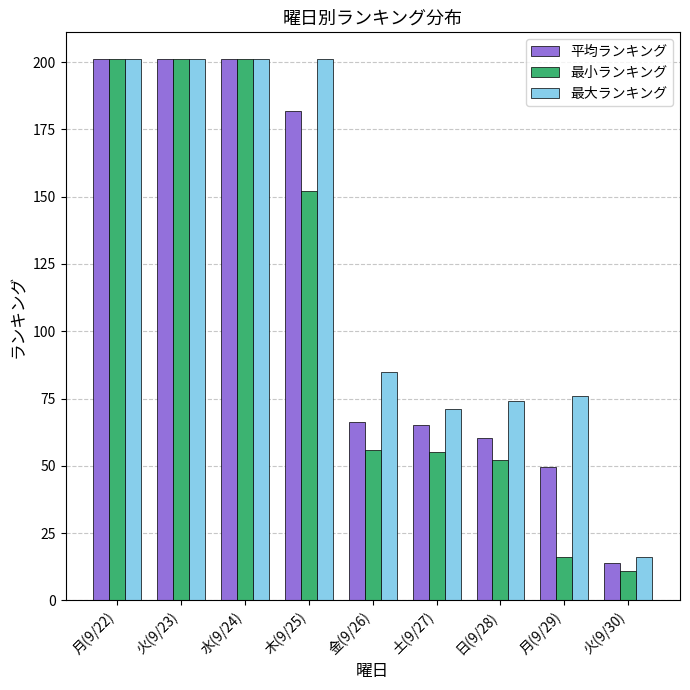

Reading left to right, what are all the values shown in this chart?

平均ランキング: 月(9/22)=201.0	火(9/23)=201.0	水(9/24)=201.0	木(9/25)=181.8	金(9/26)=66.4	土(9/27)=65.0	日(9/28)=60.4	月(9/29)=49.6	火(9/30)=14.0
最小ランキング: 月(9/22)=201.0	火(9/23)=201.0	水(9/24)=201.0	木(9/25)=152.0	金(9/26)=56.0	土(9/27)=55.0	日(9/28)=52.0	月(9/29)=16.0	火(9/30)=11.0
最大ランキング: 月(9/22)=201.0	火(9/23)=201.0	水(9/24)=201.0	木(9/25)=201.0	金(9/26)=85.0	土(9/27)=71.0	日(9/28)=74.0	月(9/29)=76.0	火(9/30)=16.0